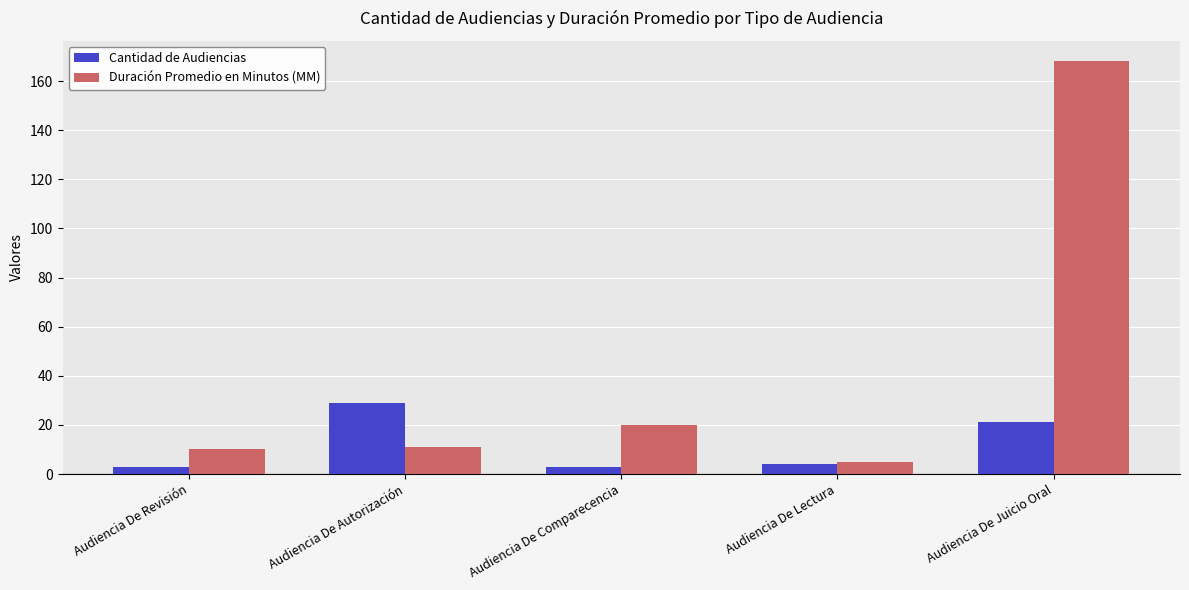

Which series has the largest total across all categories?

Duración Promedio en Minutos (MM)